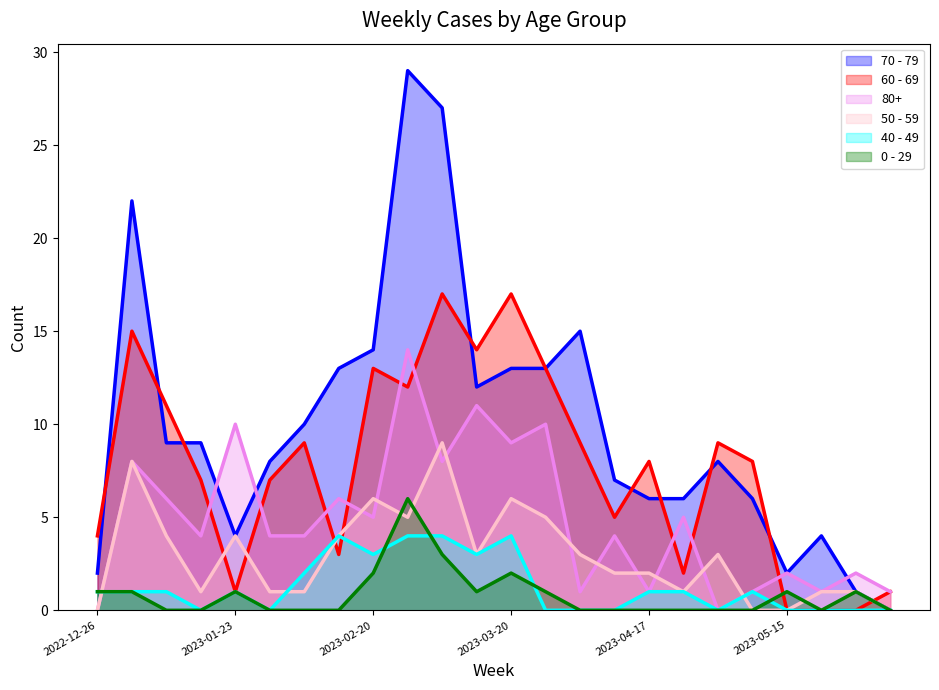

True or false: 70 - 79 has more than 0 points higher than both neighbors.

True